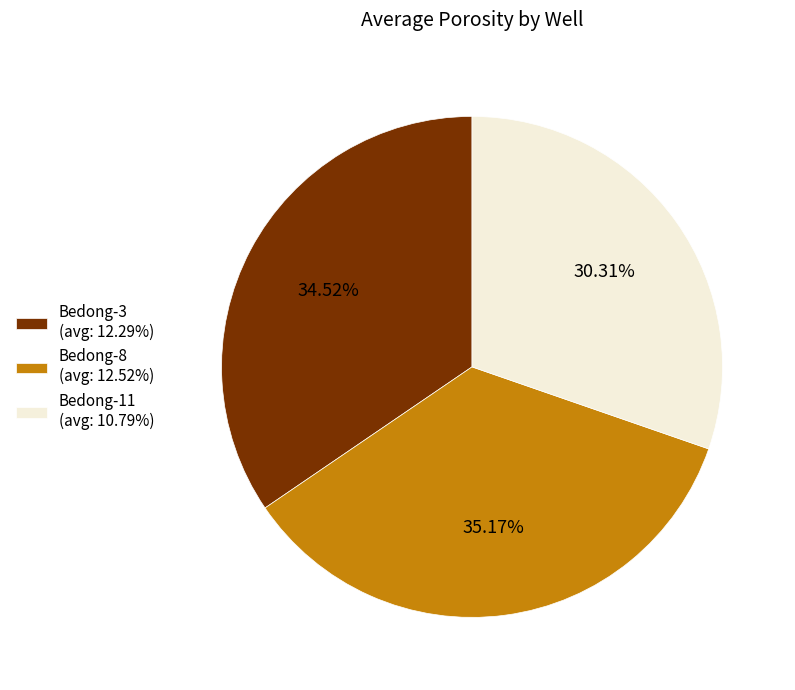

To the nearest percent, what is the difference between the Bedong-8 and Bedong-11 slice percentages?

5%